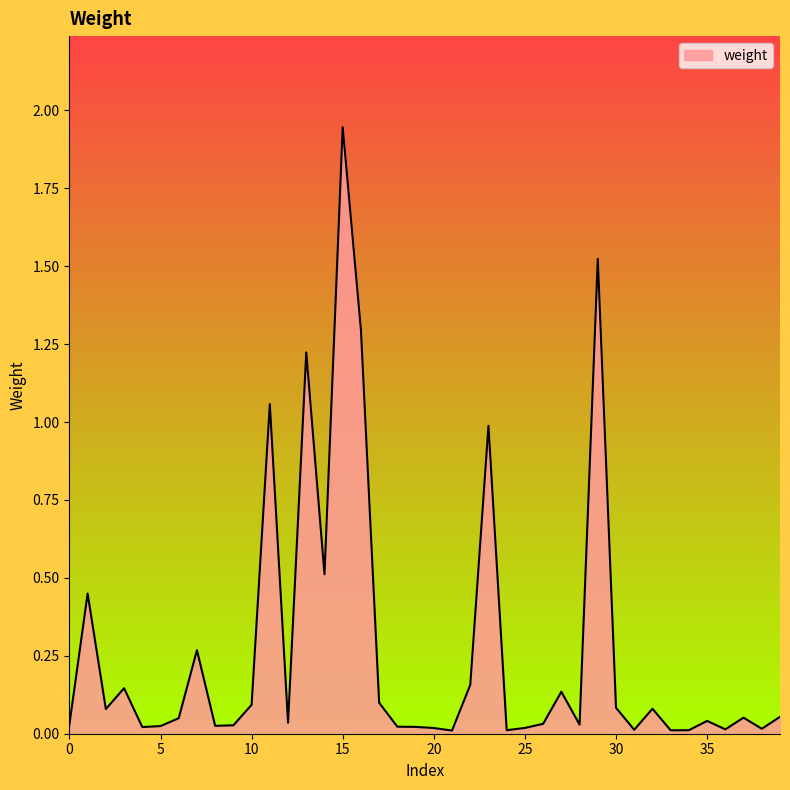

Which label corresponds to the smallest value in the chart?

21